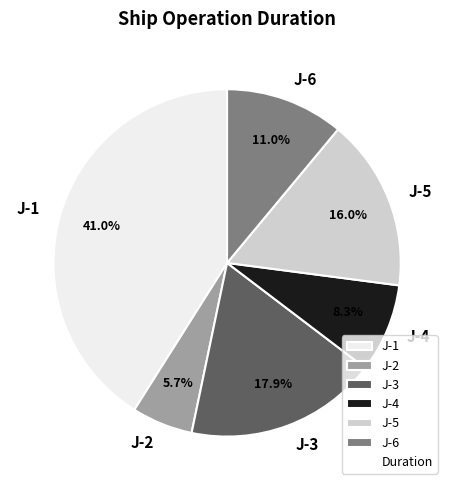

To the nearest percent, what portion does J-1 represent?

41%